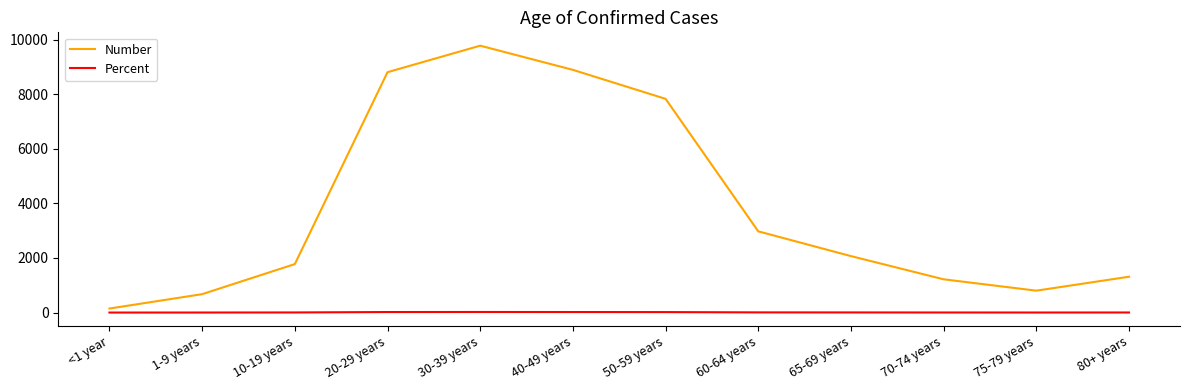

What position from the right is 75-79 years?

2